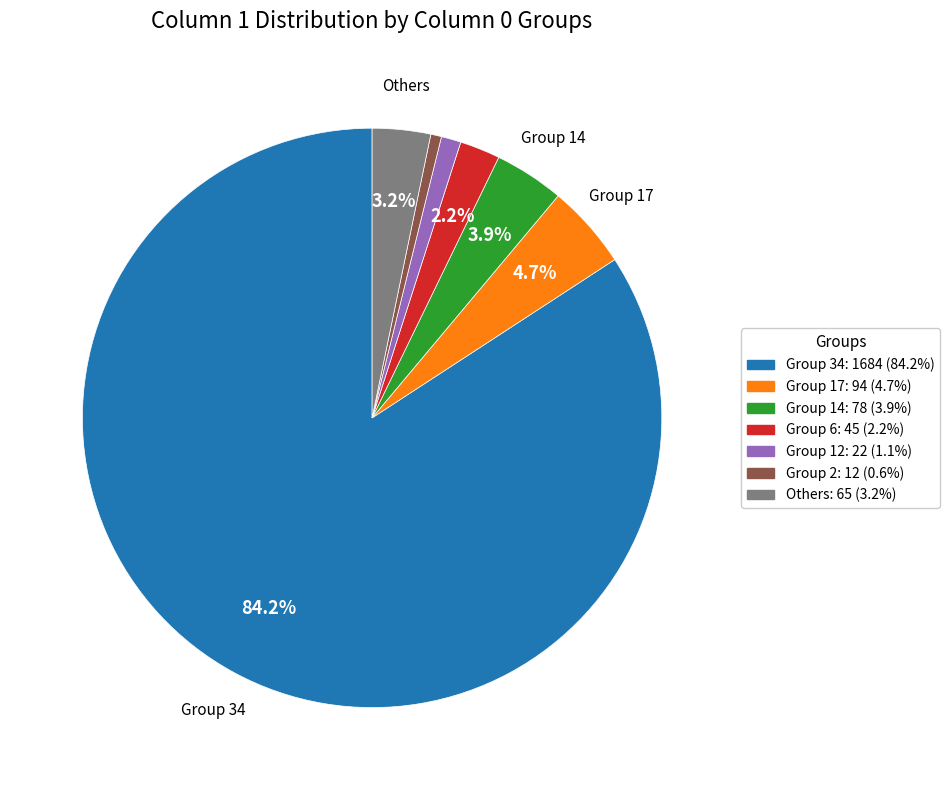

Is there a majority slice in this chart?

Yes